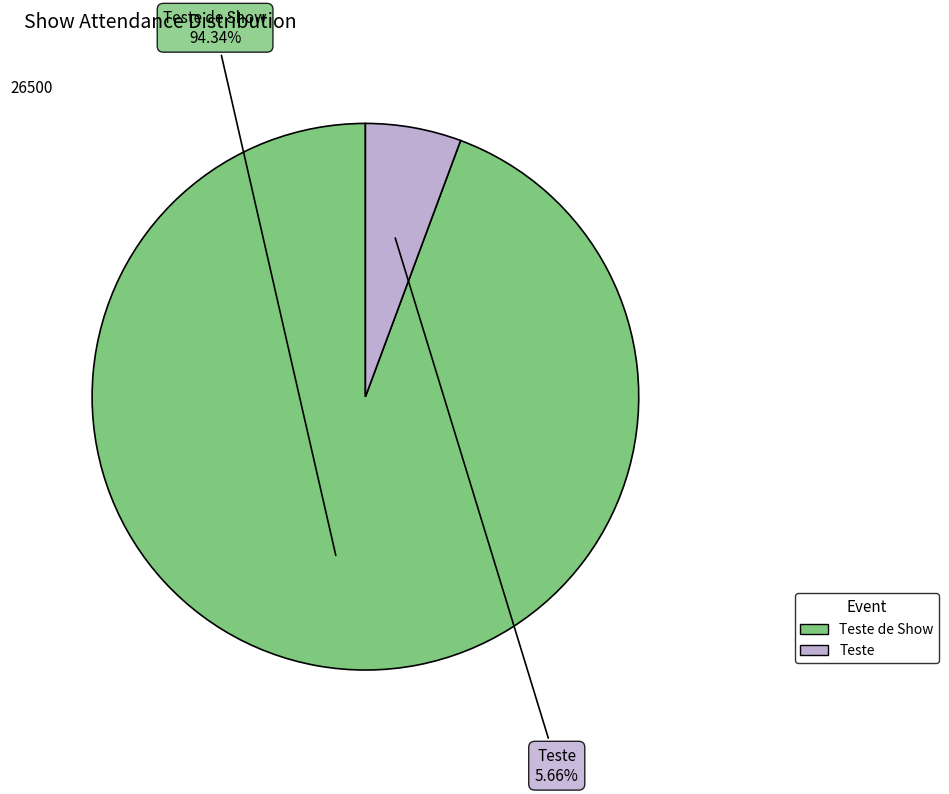

Is there a majority slice in this chart?

Yes